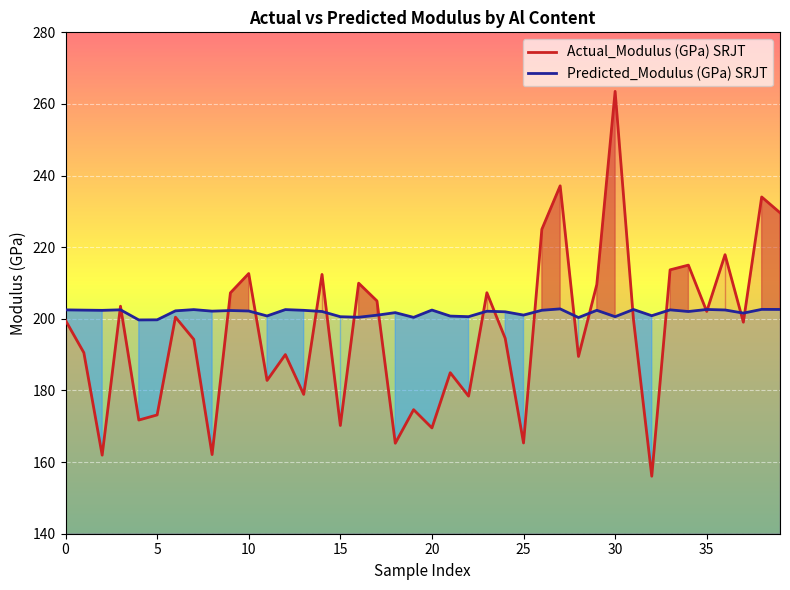

Where is Actual_Modulus (GPa) SRJT nearest to the value 209?

29